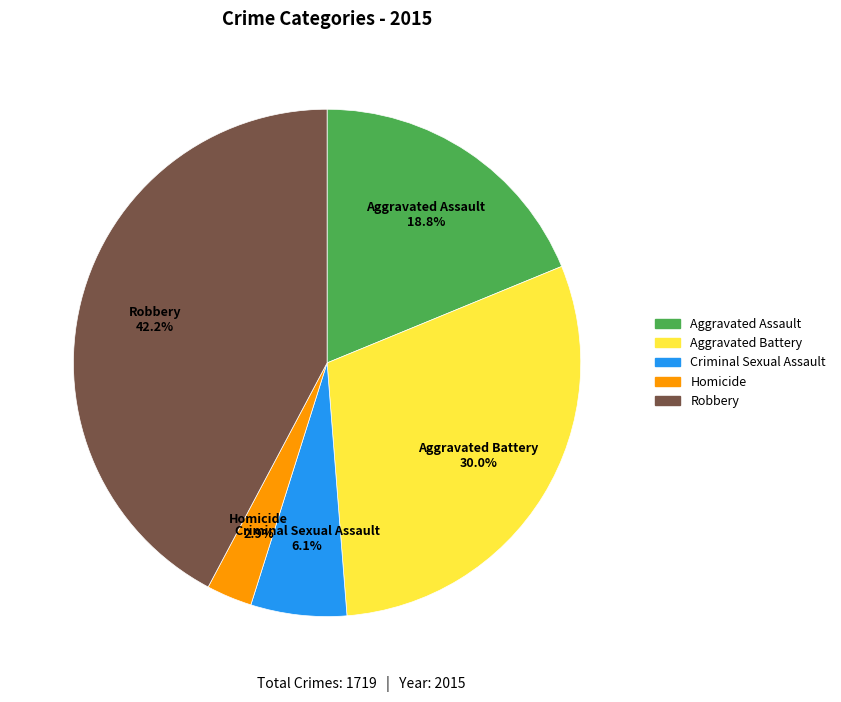

Combined, what portion of the pie is Robbery and Aggravated Battery?

72.2%